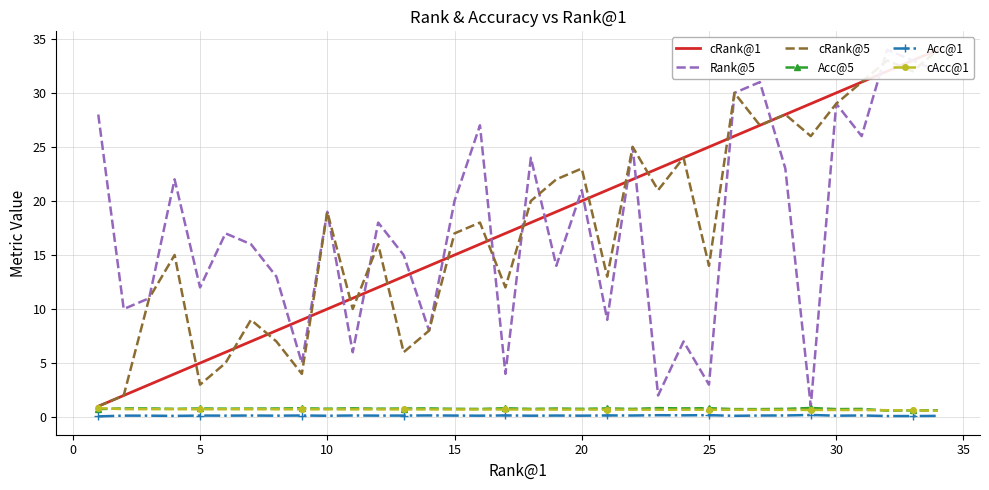

Reading left to right, transcribe all the data shown in this chart.

cRank@1: 1.0	2.0	3.0	4.0	5.0	6.0	7.0	8.0	9.0	10.0	11.0	12.0	13.0	14.0	15.0	16.0	17.0	18.0	19.0	20.0	21.0	22.0	23.0	24.0	25.0	26.0	27.0	28.0	29.0	30.0	31.0	32.0	33.0	34.0
Rank@5: 28.0	10.0	11.0	22.0	12.0	17.0	16.0	13.0	5.0	19.0	6.0	18.0	15.0	8.0	20.0	27.0	4.0	24.0	14.0	21.0	9.0	25.0	2.0	7.0	3.0	30.0	31.0	23.0	1.0	29.0	26.0	34.0	33.0	32.0
cRank@5: 1.0	2.0	11.0	15.0	3.0	5.0	9.0	7.0	4.0	19.0	10.0	16.0	6.0	8.0	17.0	18.0	12.0	20.0	22.0	23.0	13.0	25.0	21.0	24.0	14.0	30.0	27.0	28.0	26.0	29.0	31.0	33.0	32.0	34.0
Acc@5: 0.7	0.8	0.8	0.8	0.8	0.8	0.8	0.8	0.8	0.8	0.8	0.8	0.8	0.8	0.8	0.8	0.8	0.8	0.8	0.8	0.8	0.8	0.8	0.8	0.8	0.7	0.7	0.8	0.8	0.7	0.8	0.6	0.6	0.6
Acc@1: 0.1	0.1	0.1	0.1	0.1	0.1	0.1	0.1	0.1	0.1	0.1	0.1	0.1	0.2	0.1	0.1	0.2	0.1	0.1	0.1	0.2	0.1	0.2	0.2	0.2	0.1	0.1	0.1	0.2	0.1	0.1	0.1	0.1	0.1
cAcc@1: 0.8	0.7	0.7	0.7	0.7	0.7	0.7	0.7	0.7	0.7	0.7	0.7	0.7	0.7	0.7	0.7	0.7	0.7	0.7	0.7	0.7	0.7	0.7	0.7	0.7	0.7	0.7	0.7	0.7	0.7	0.7	0.6	0.6	0.6